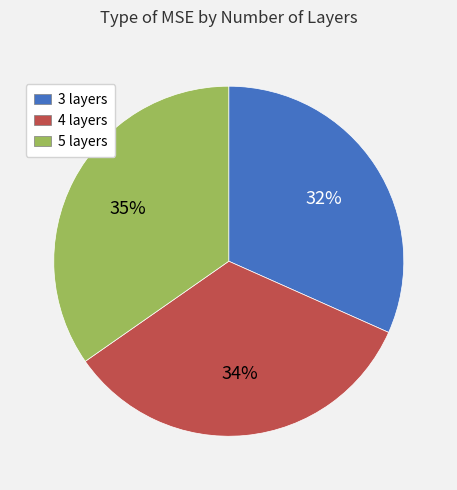

Combined, do 3 layers and 5 layers account for over 50%?

Yes